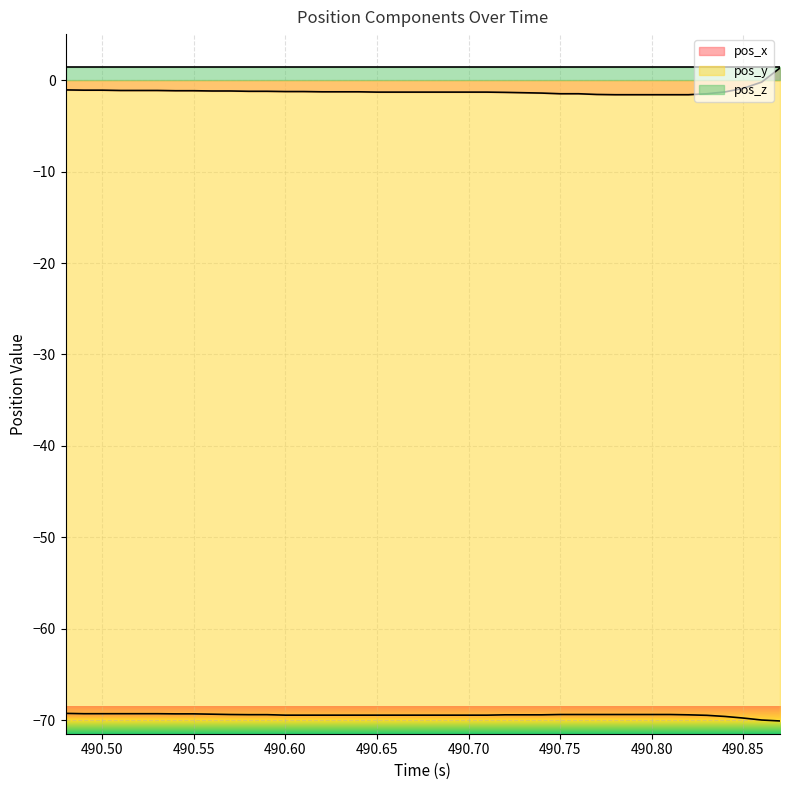

True or false: pos_y has more than 1 interior local peaks.

False